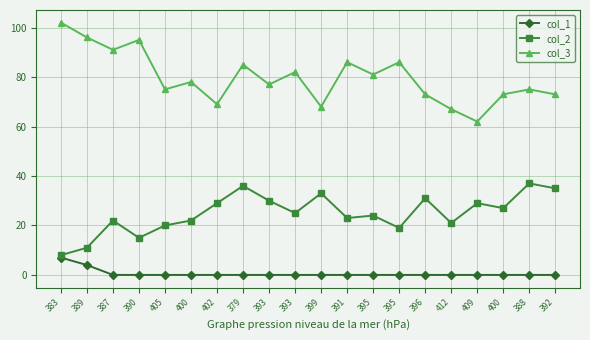

Reading left to right, extract all data points from this chart.

col_1: 7	4	0	0	0	0	0	0	0	0	0	0	0	0	0	0	0	0	0	0
col_2: 8	11	22	15	20	22	29	36	30	25	33	23	24	19	31	21	29	27	37	35
col_3: 102	96	91	95	75	78	69	85	77	82	68	86	81	86	73	67	62	73	75	73